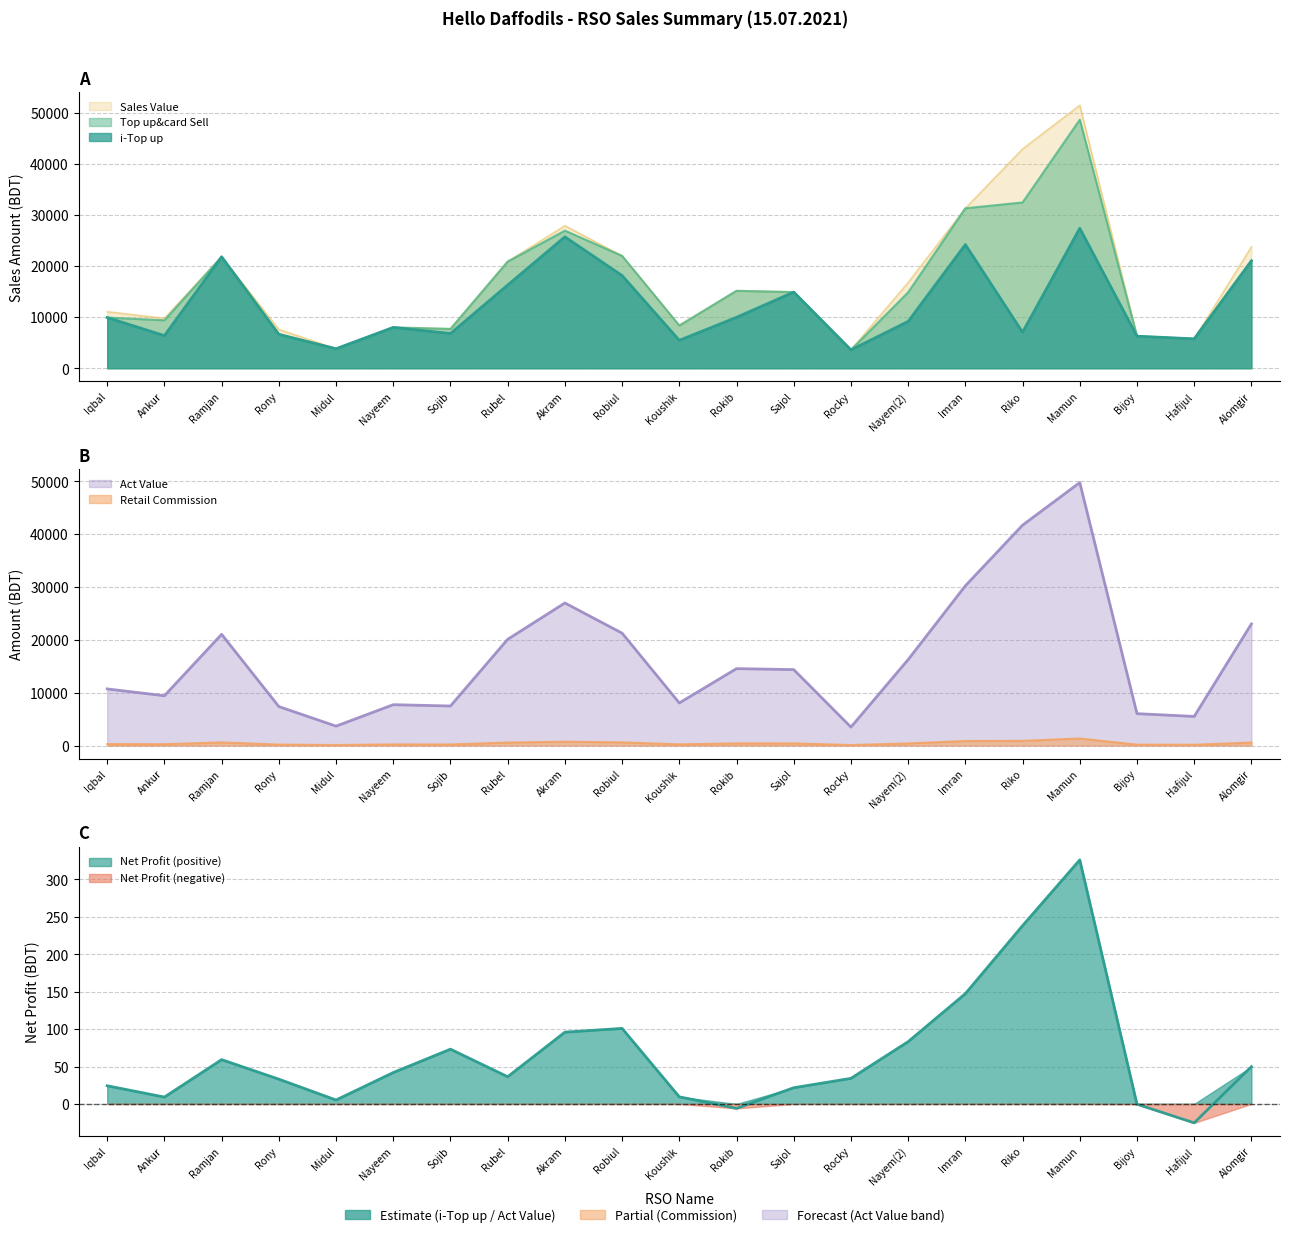

What position from the left is Sajol?

13